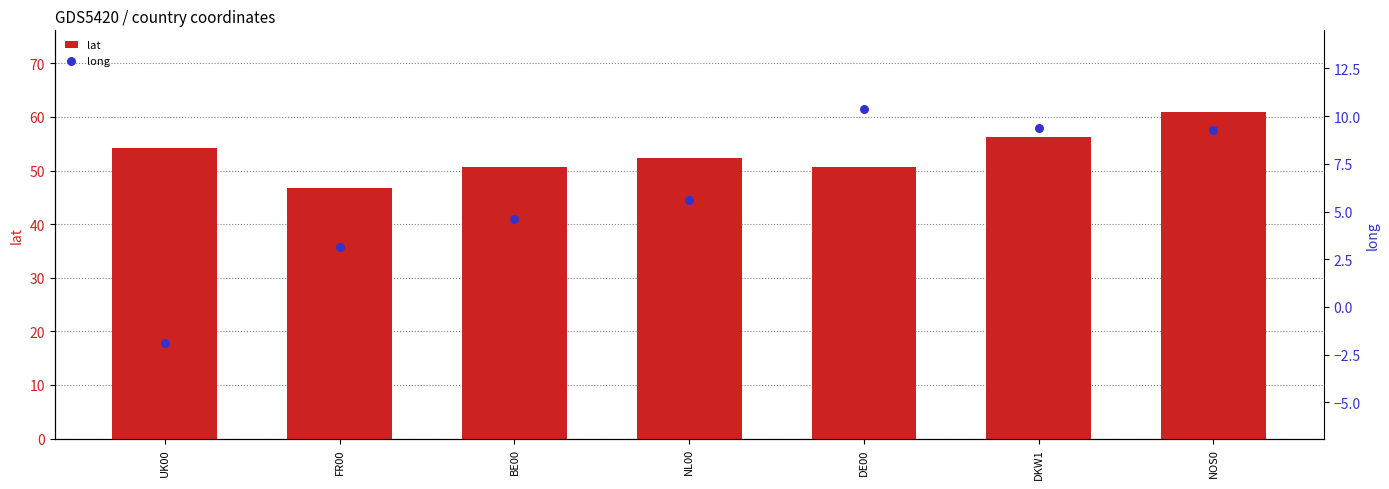

Which series has the largest total across all categories?

lat